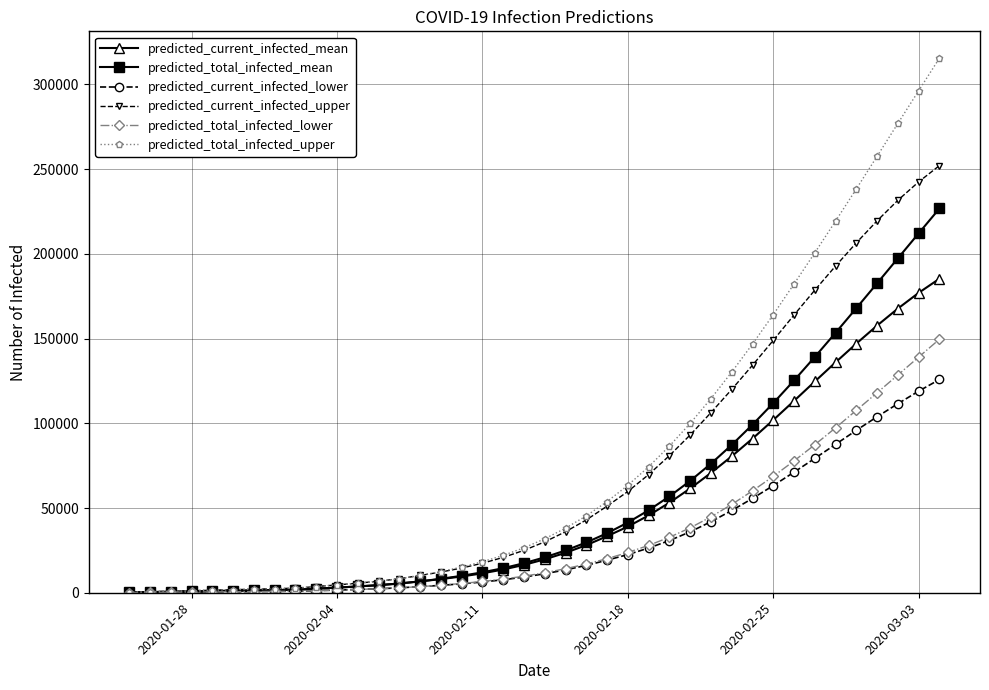

Rank the series by their maximum value, from highest to lowest.

predicted_total_infected_upper, predicted_current_infected_upper, predicted_total_infected_mean, predicted_current_infected_mean, predicted_total_infected_lower, predicted_current_infected_lower